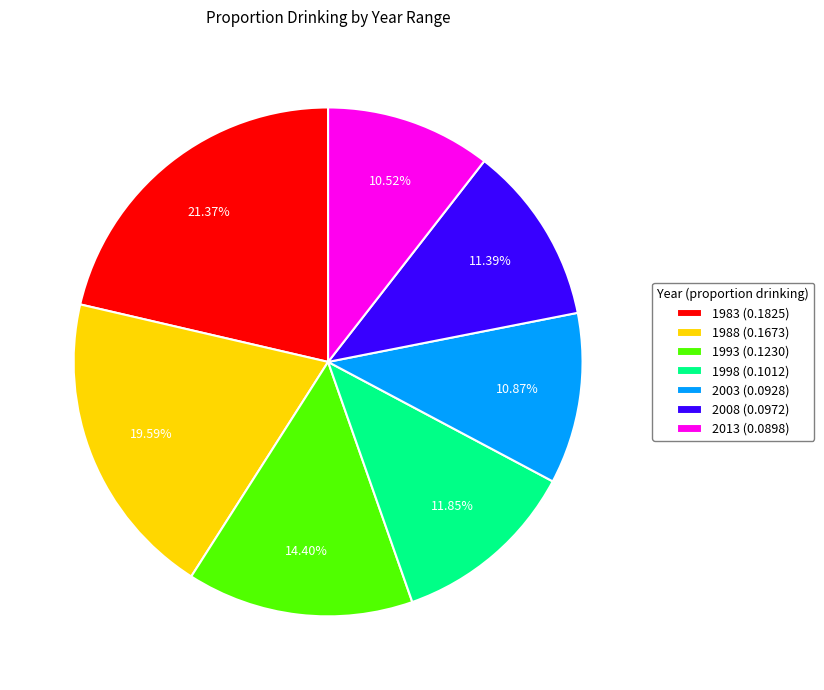

Which has a higher value, 2008 or 1983?

1983